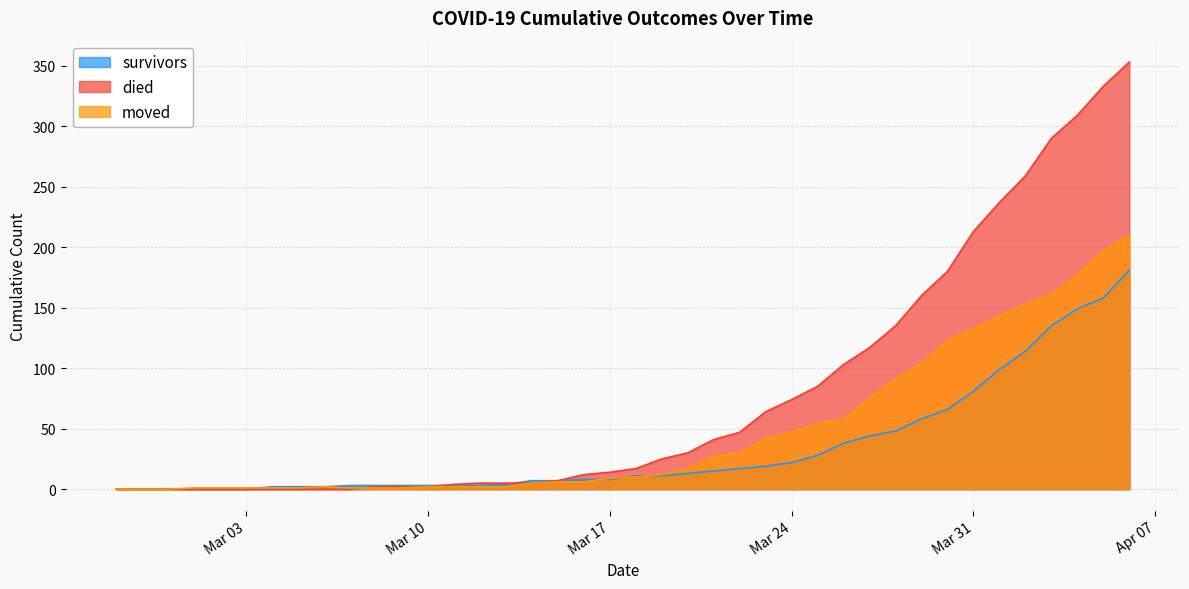

Is it true that moved equals 2 at 2020-03-06?

True